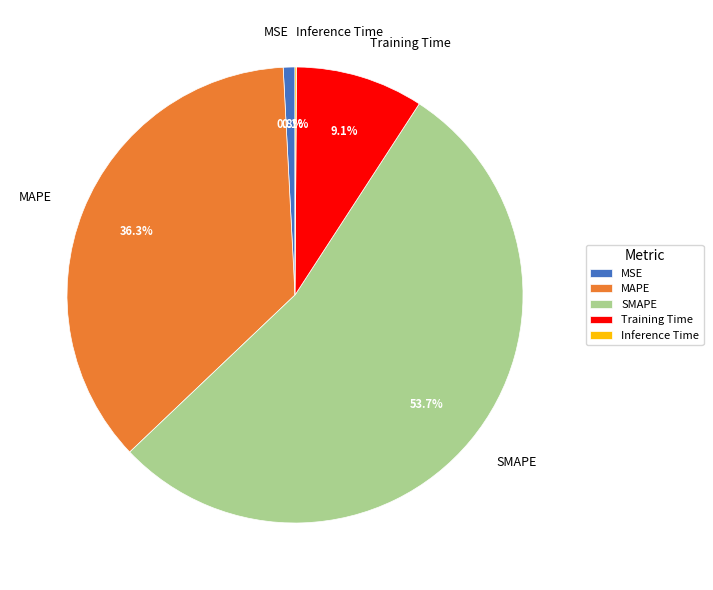

Does Training Time represent more than half of the total?

No